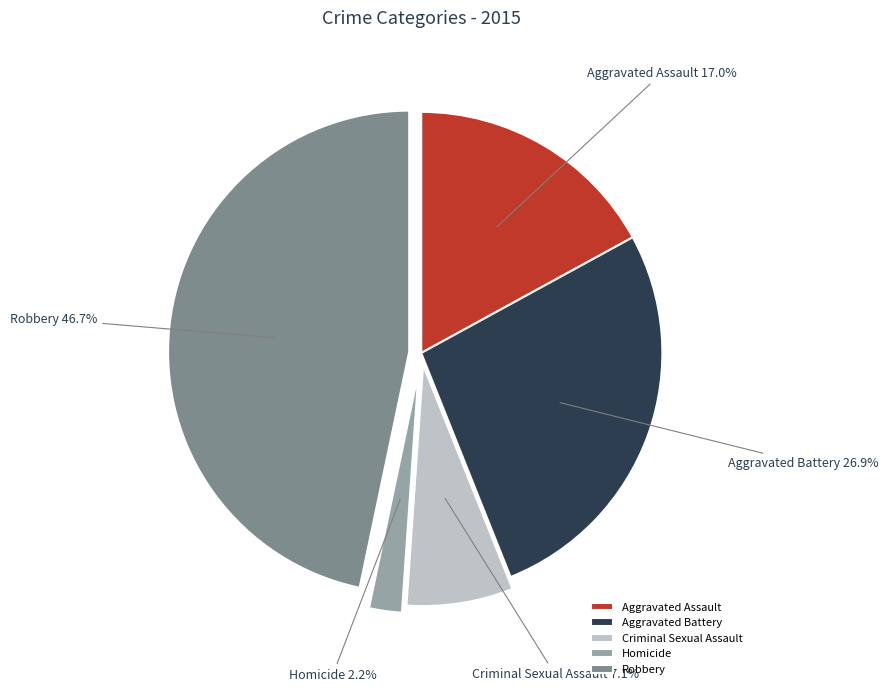

Approximately how many times larger is the value at Homicide compared to Aggravated Assault?

0.1